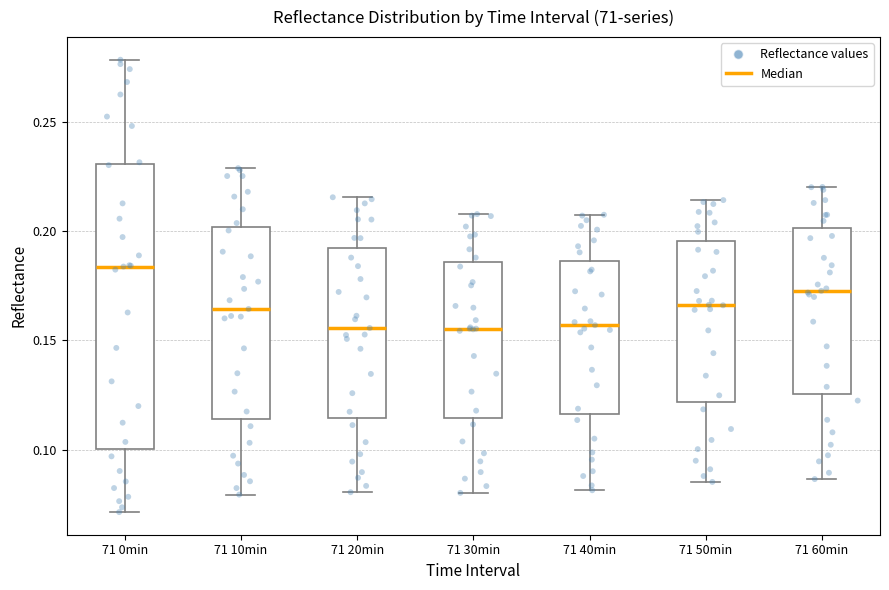

Comparing the boxes themselves (not the whiskers), which one is the tallest?

71 0min